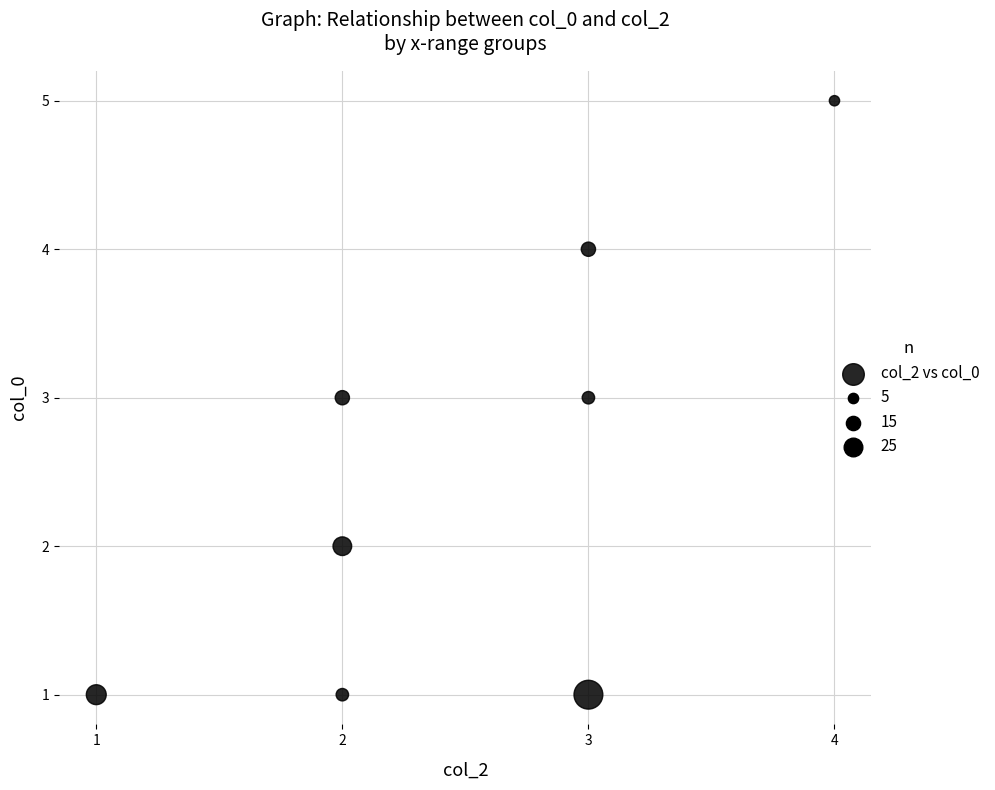

What is the range of Y values (max minus min)?

4